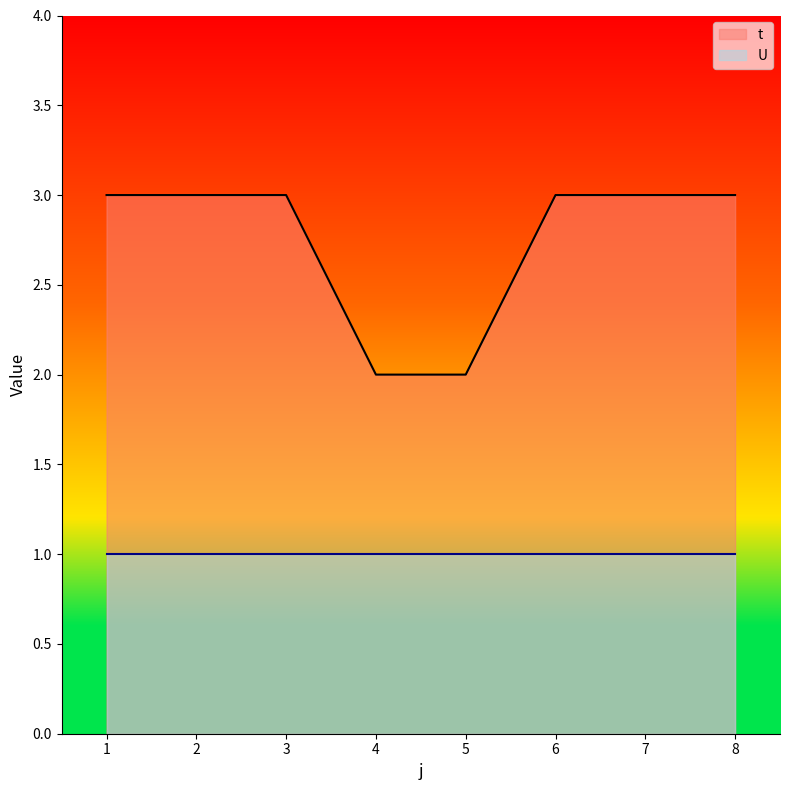

Which has a higher value, 5 or 2?

2